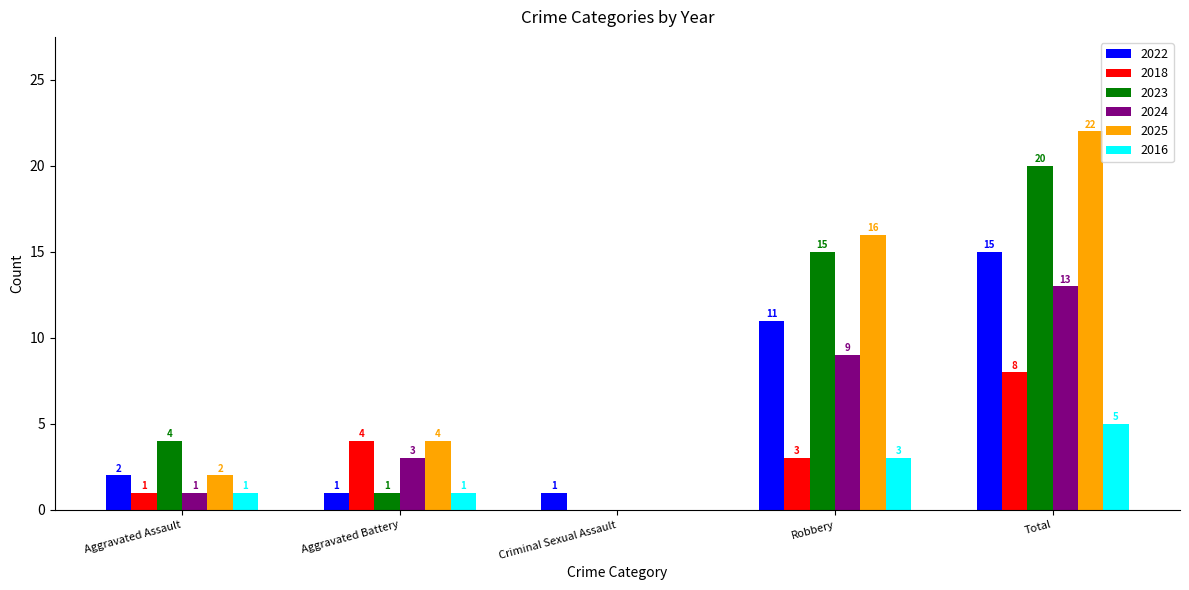

What is the sum of all 2025 values?

44